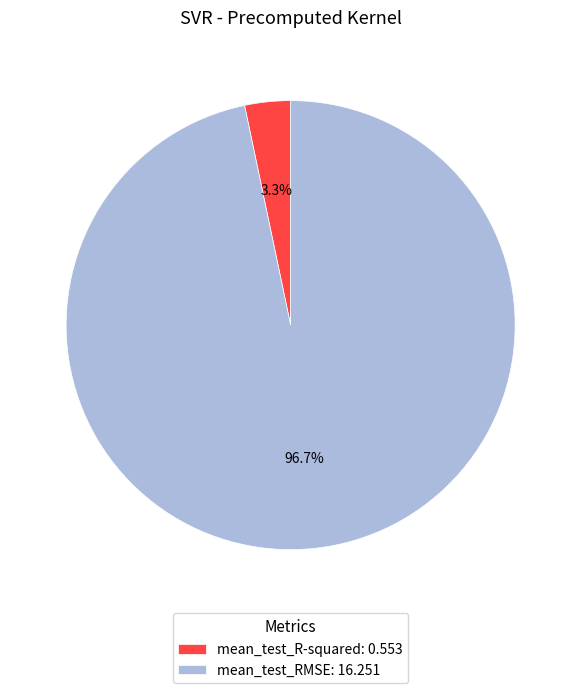

How many slices are in this pie chart?

2